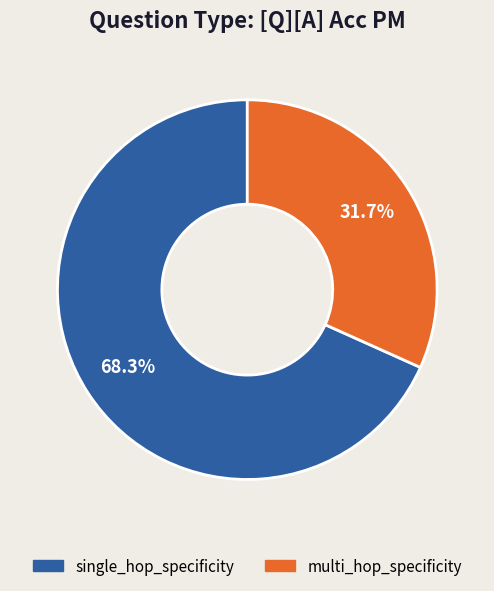

To the nearest percent, what is the combined percentage of multi_hop_specificity and single_hop_specificity?

100%